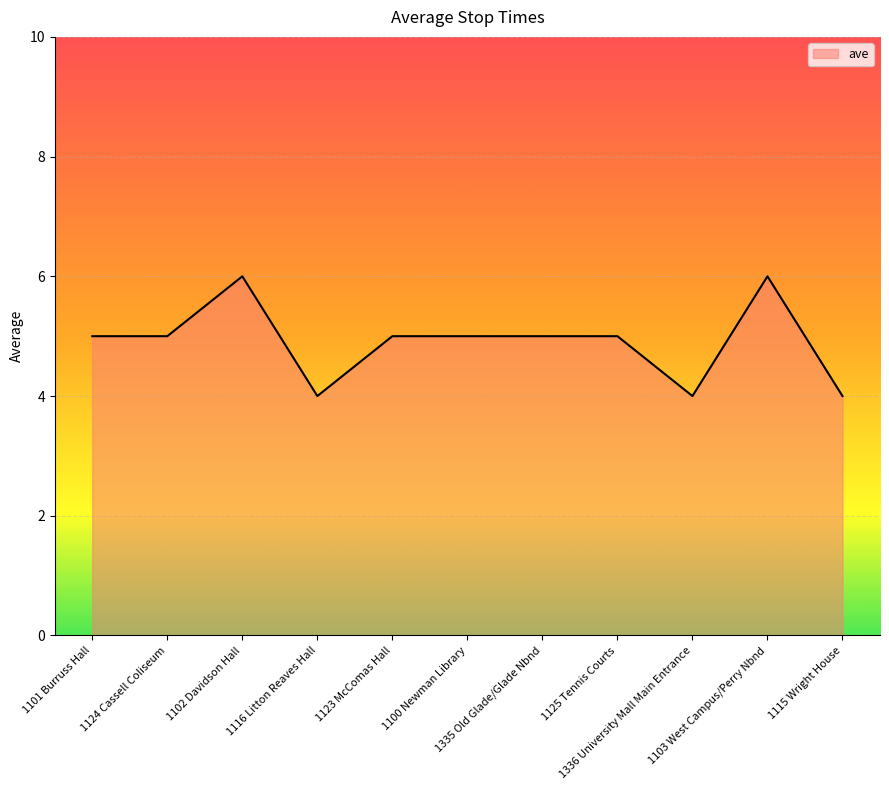

Which has a higher value, 1124 Cassell Coliseum or 1103 West Campus/Perry Nbnd?

1103 West Campus/Perry Nbnd